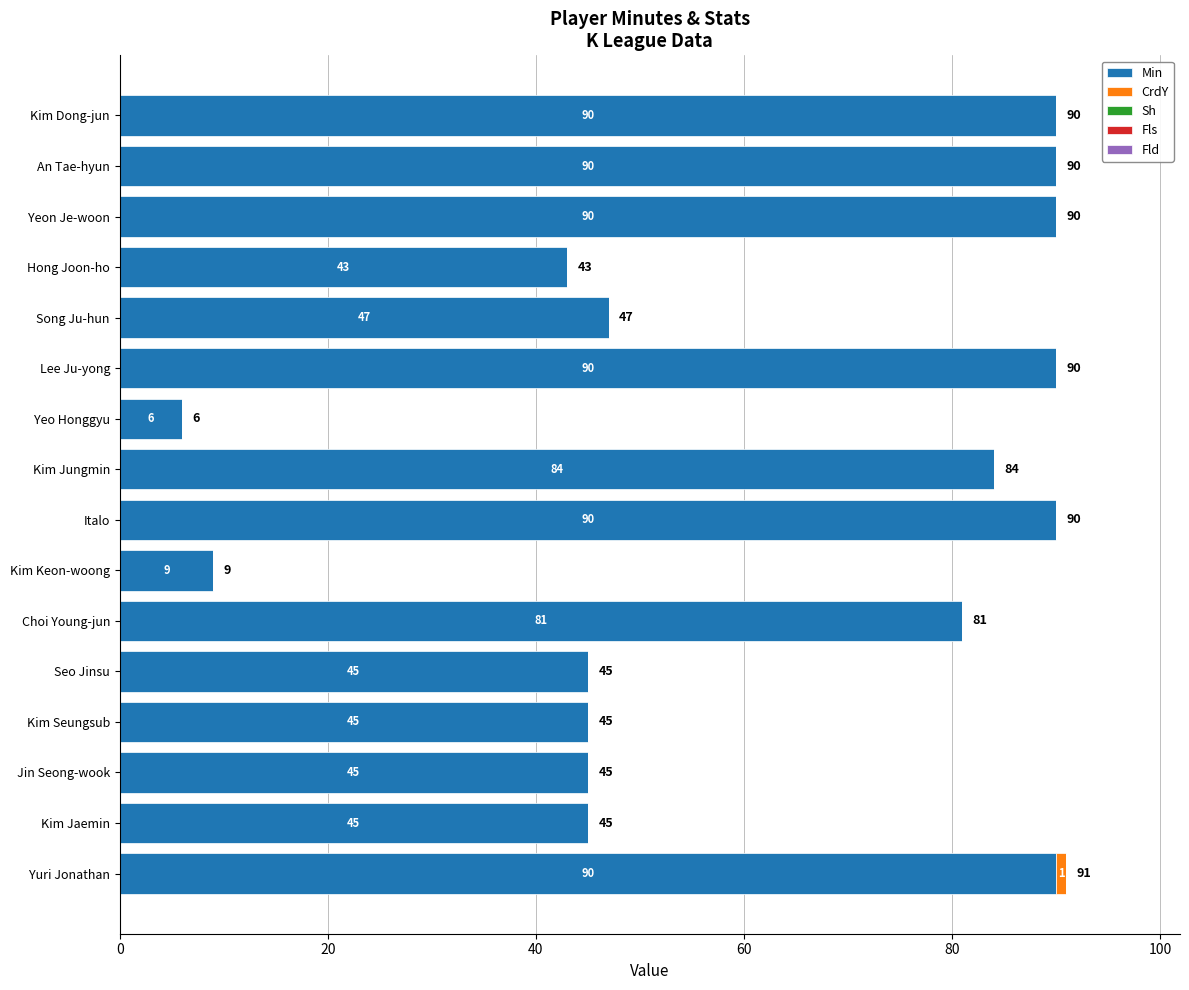

Where is Min nearest to the value 48?

Song Ju-hun